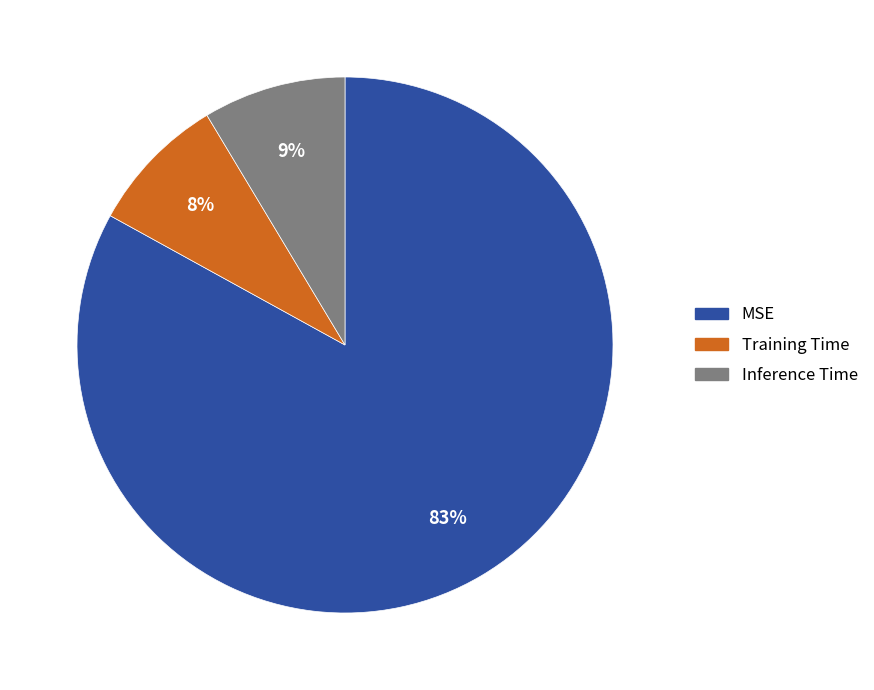

What percentage is the Training Time slice, to the nearest percent?

8%